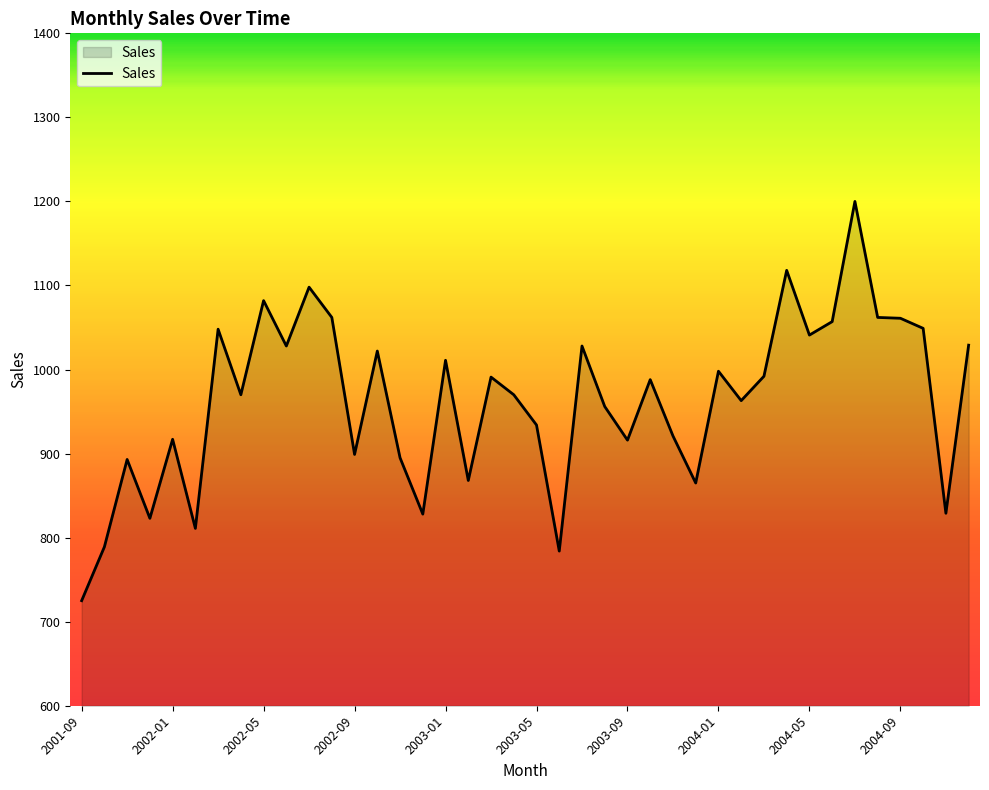

What is the maximum value shown in the chart?

1200